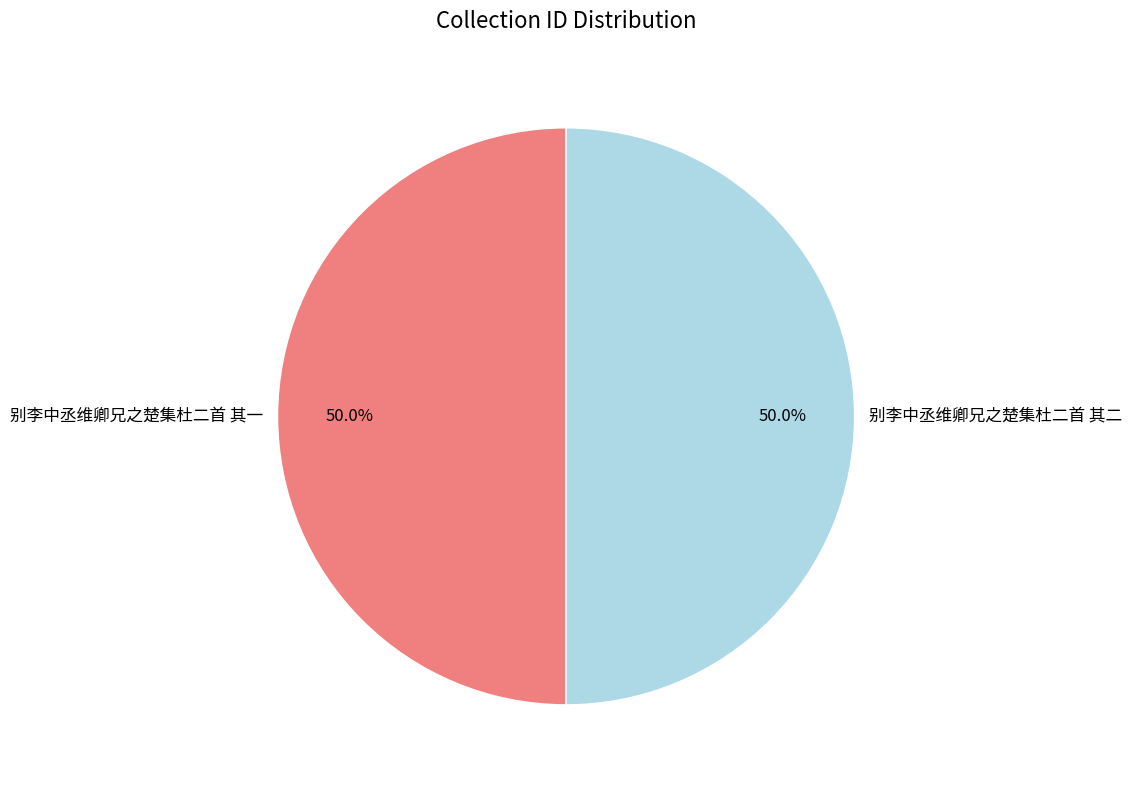

Is the sum of 别李中丞维卿兄之楚集杜二首 其一 and 别李中丞维卿兄之楚集杜二首 其二 greater than half?

Yes